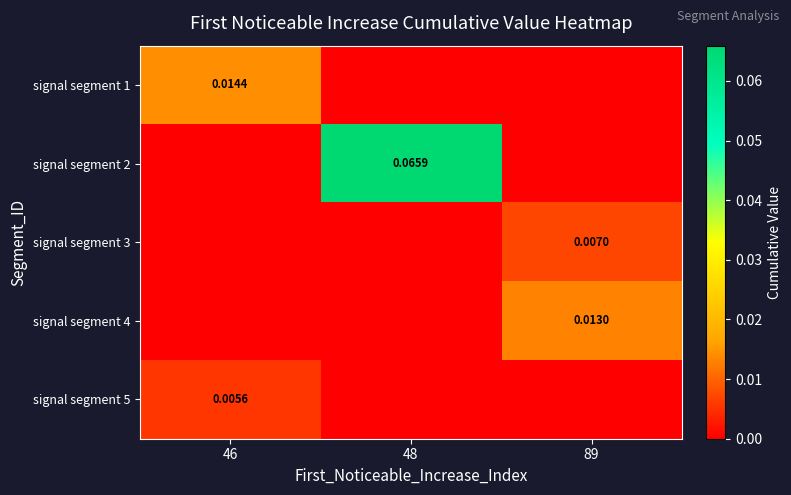

Between 89 and 48, which is larger?

89